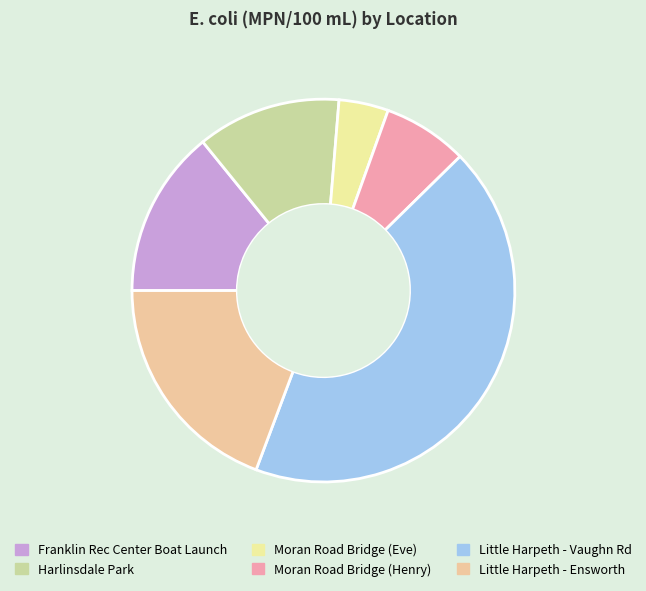

Does Harlinsdale Park account for over 50% of the chart?

No